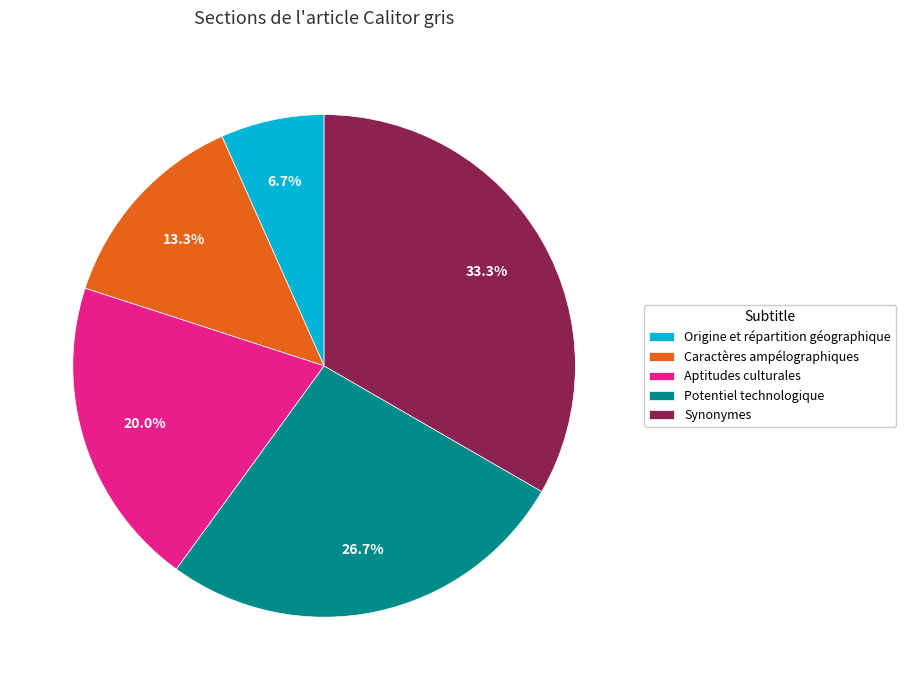

Is it true that Synonymes is 19% of the pie?

False